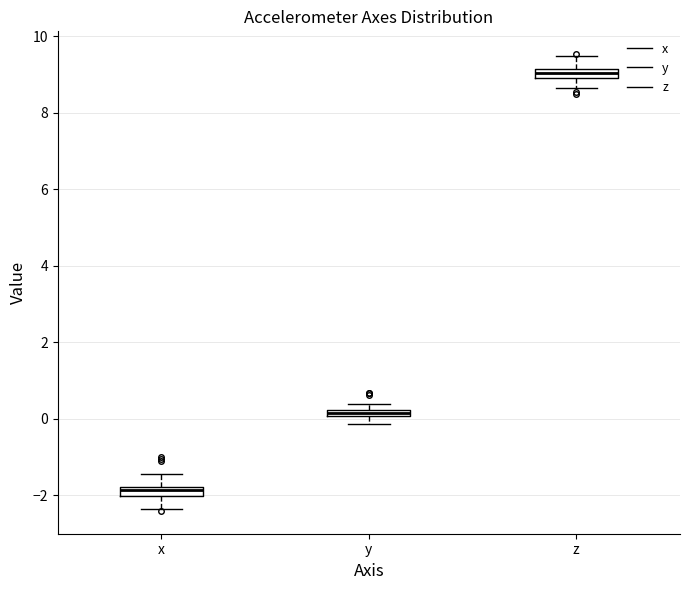

Which box has the highest median line?

z